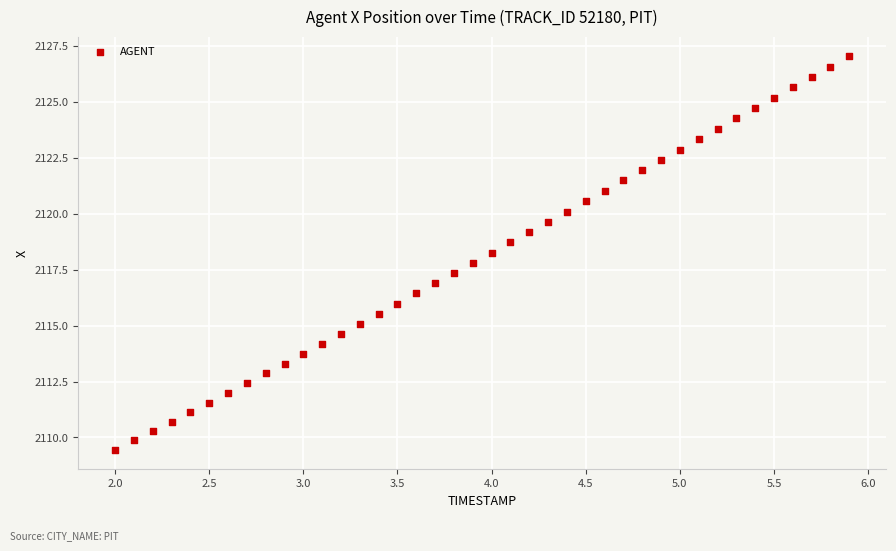

What is the range of Y values (max minus min)?

17.6